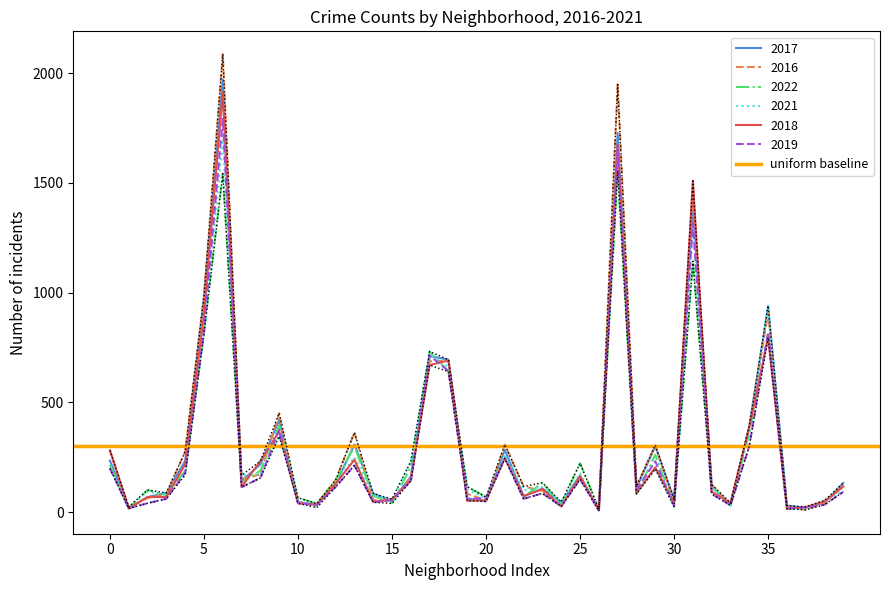

What is the maximum value for 2018?

1911